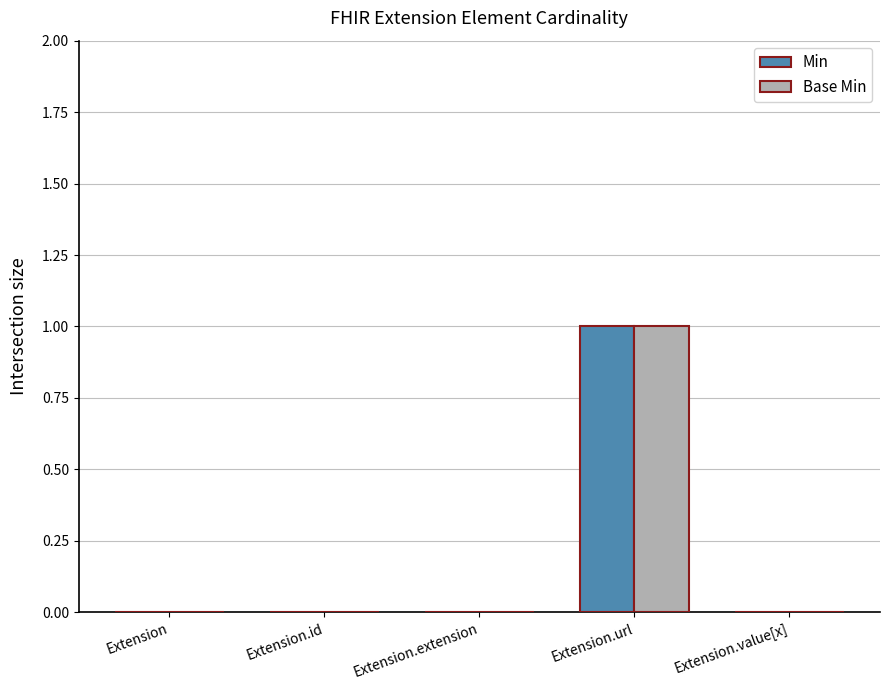

What is the sum of the Min values at Extension.value[x] and Extension.url?

1